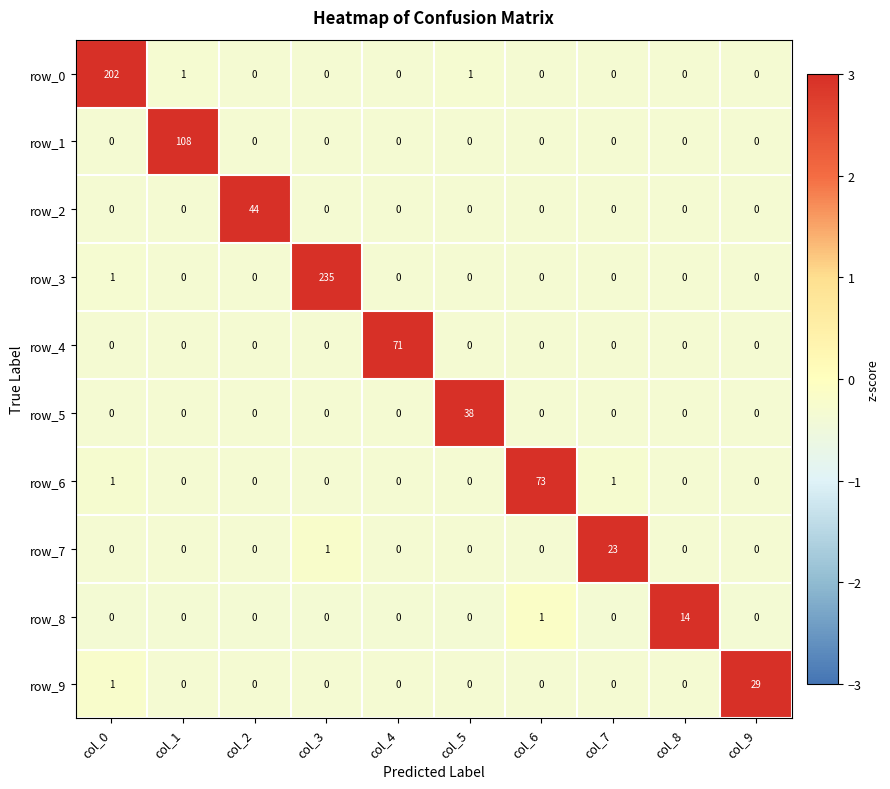

What is the spread (max minus min) of values at col_6?

73